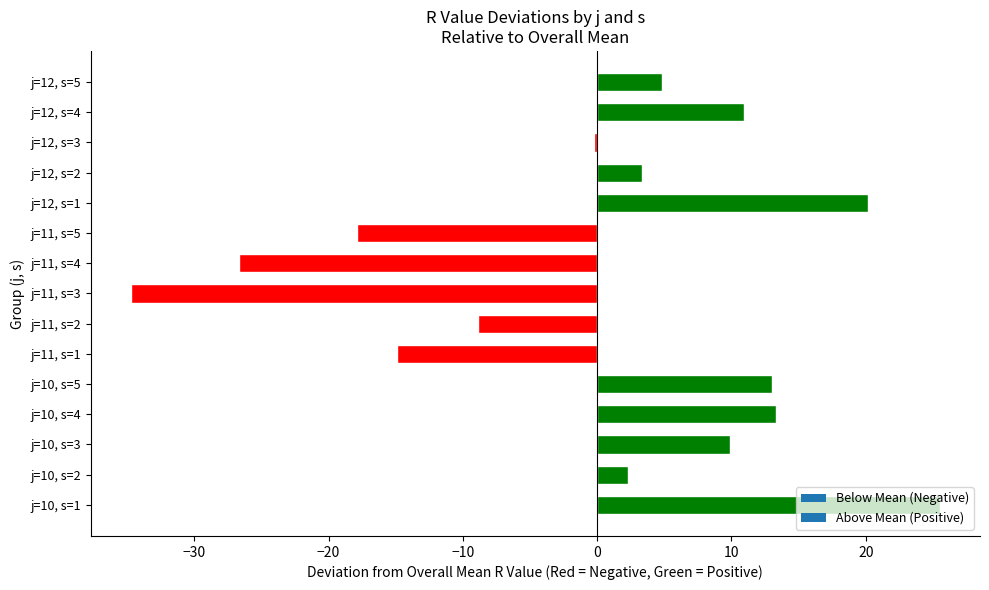

What is the difference between the second highest and second lowest values?

46.8